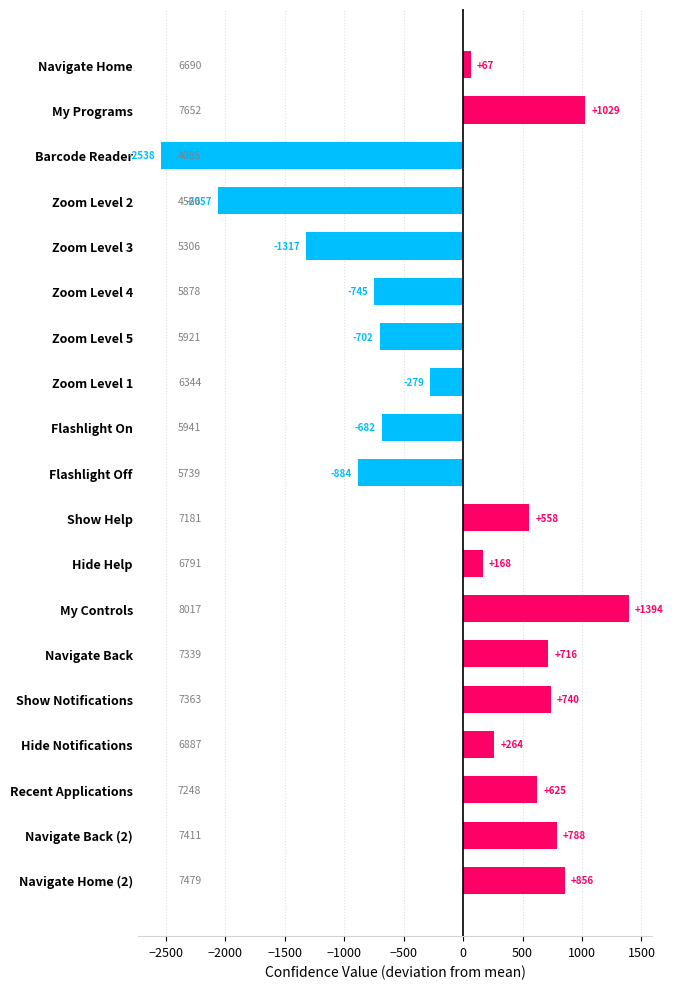

What is the difference between the maximum and second lowest values?

3451